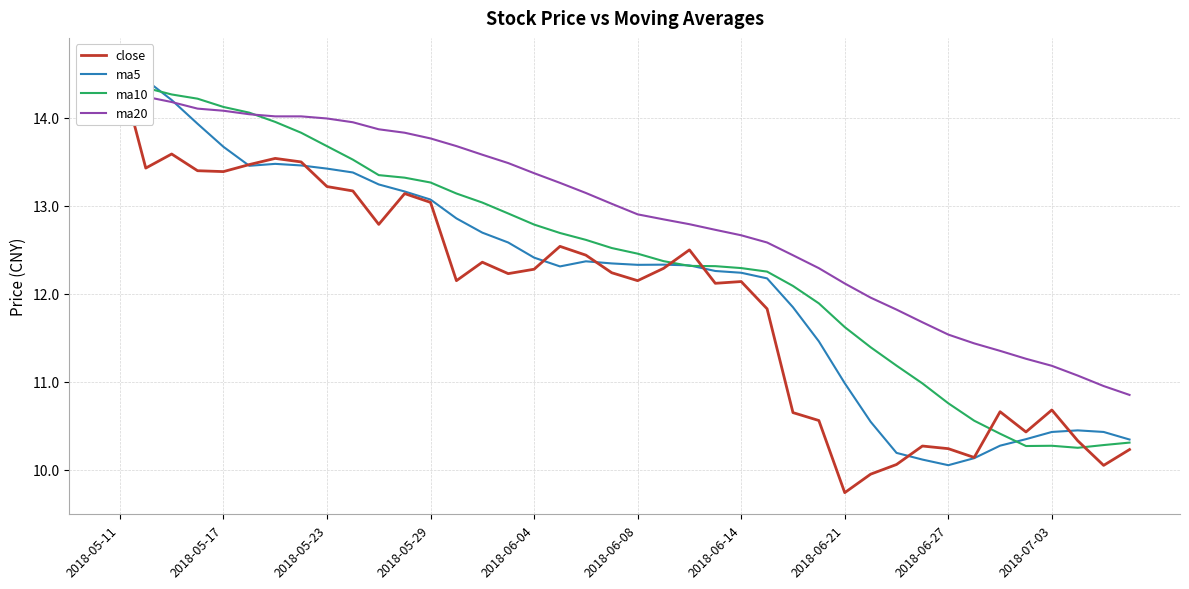

What is the difference between the maximum and minimum values in the ma5 series?

4.6